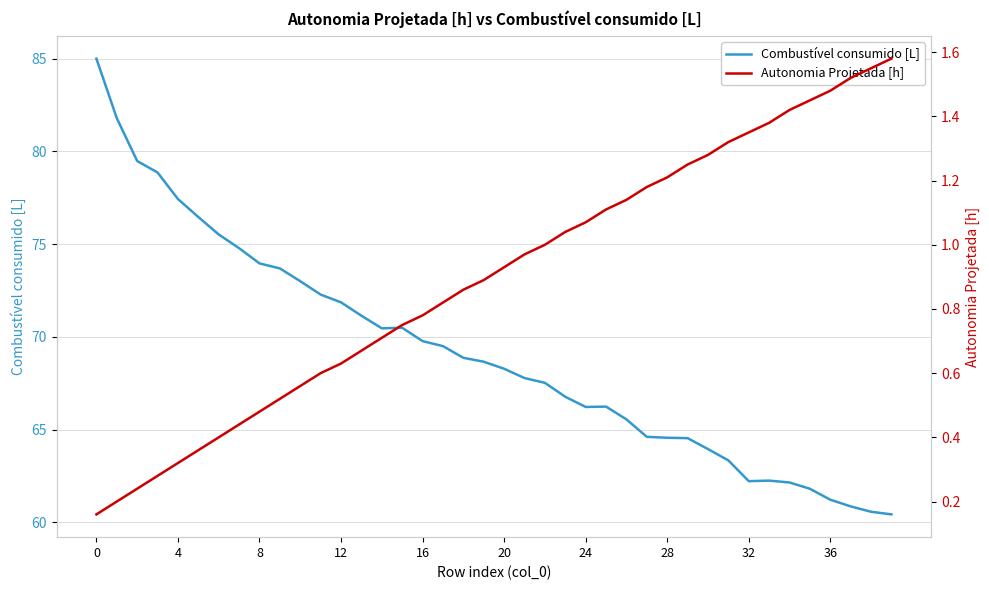

True or false: Combustível consumido [L] and Autonomia Projetada [h] cross at least once.

False